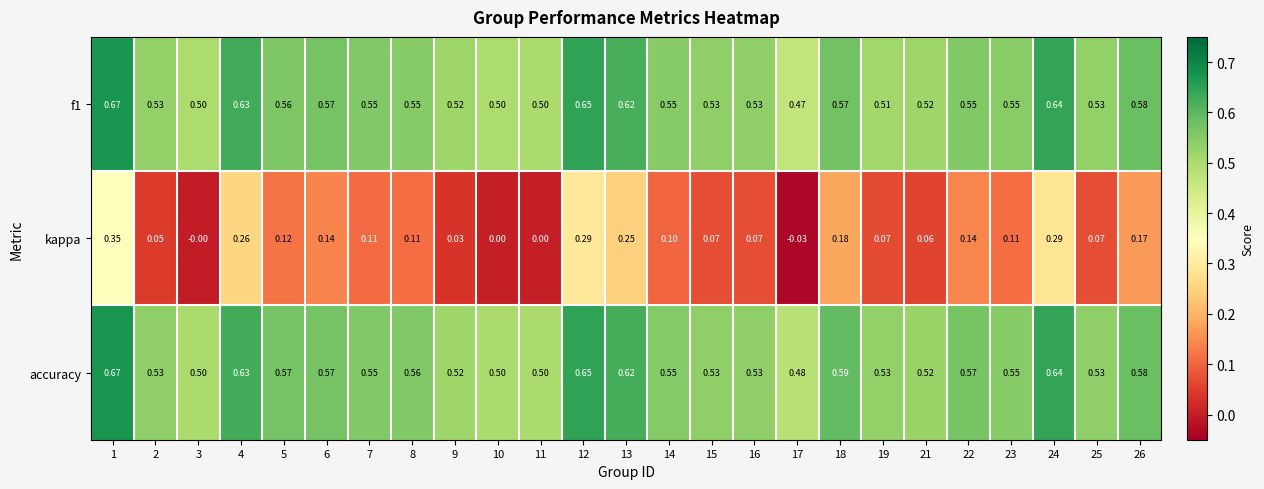

Which series has the widest spread of values?

kappa